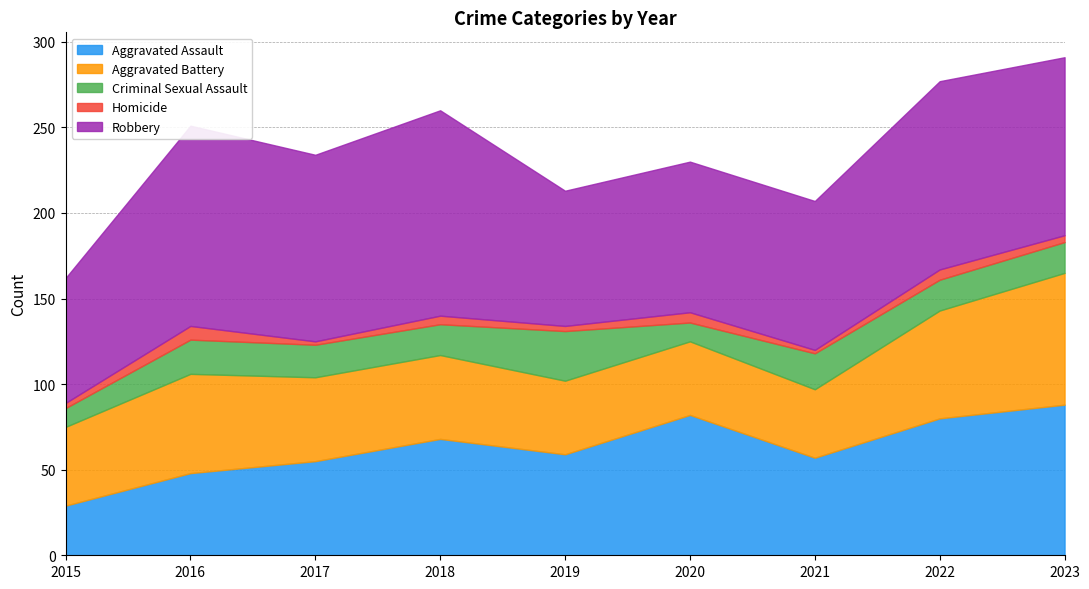

The value of Aggravated Battery at 2017 is 72. True or false?

False